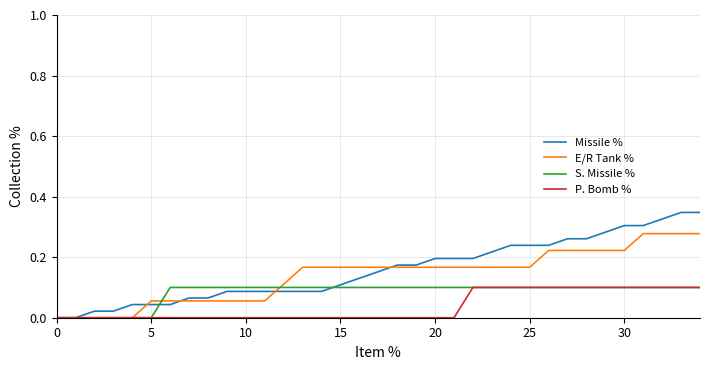

How many categories are shown in the chart?

40